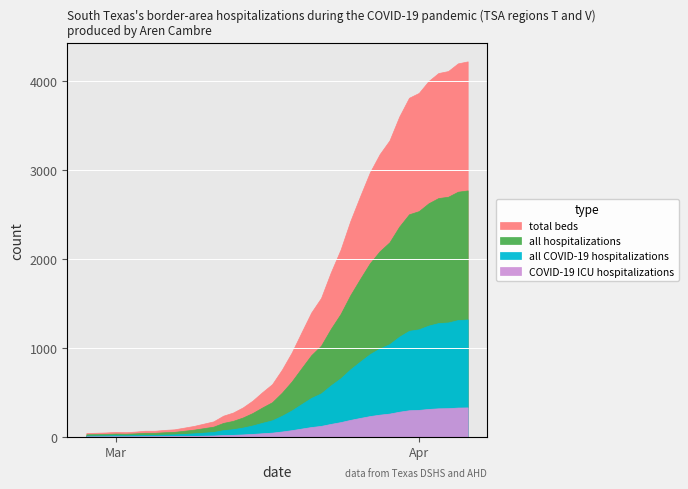

Rank the categories by value from highest to lowest.

2020-04-06, 2020-04-05, 2020-04-04, 2020-04-03, 2020-04-02, 2020-04-01, 2020-03-31, 2020-03-30, 2020-03-29, 2020-03-28, 2020-03-27, 2020-03-26, 2020-03-25, 2020-03-24, 2020-03-23, 2020-03-22, 2020-03-21, 2020-03-20, 2020-03-19, 2020-03-18, 2020-03-17, 2020-03-16, 2020-03-15, 2020-03-14, 2020-03-13, 2020-03-12, 2020-03-11, 2020-03-10, 2020-03-09, 2020-03-08, 2020-03-07, 2020-03-06, 2020-03-04, 2020-03-05, 2020-03-03, 2020-03-01, 2020-03-02, 2020-02-29, 2020-02-28, 2020-02-27